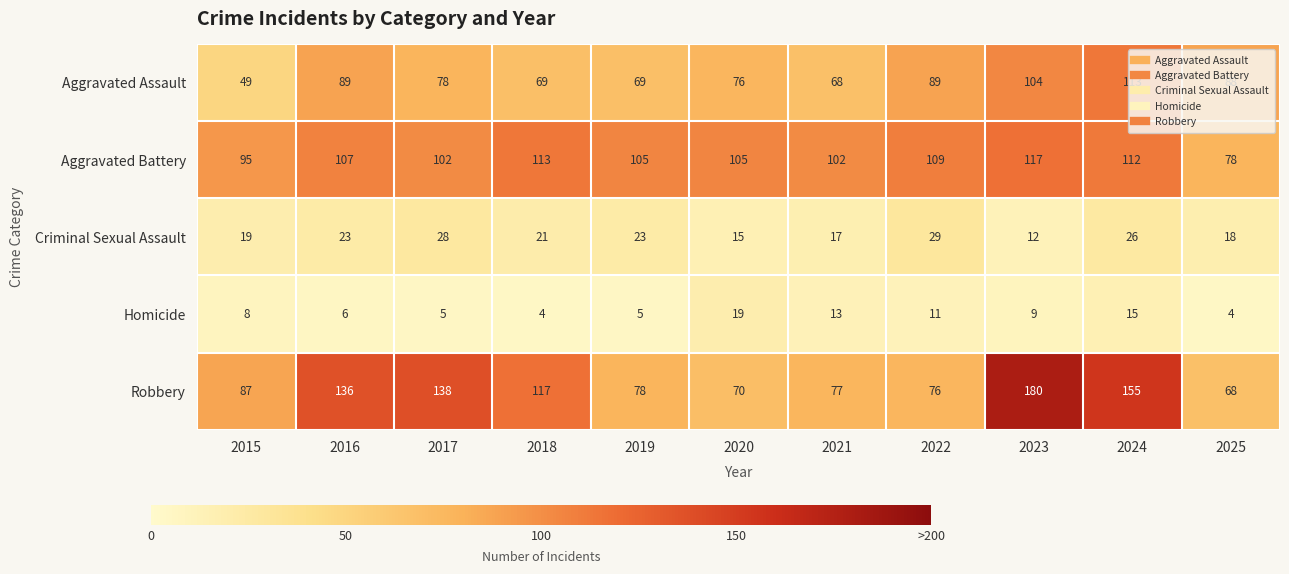

What is the smallest value displayed?

4